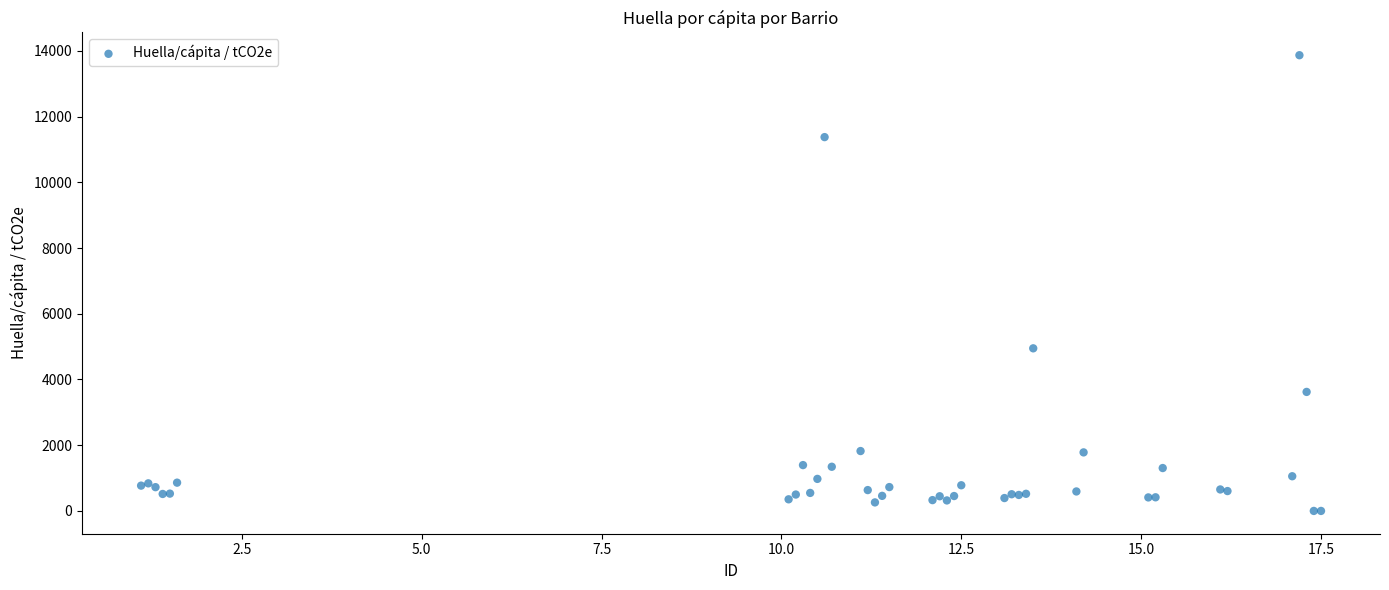

What Y value in the scatter plot is closest to 6933?

4947.8